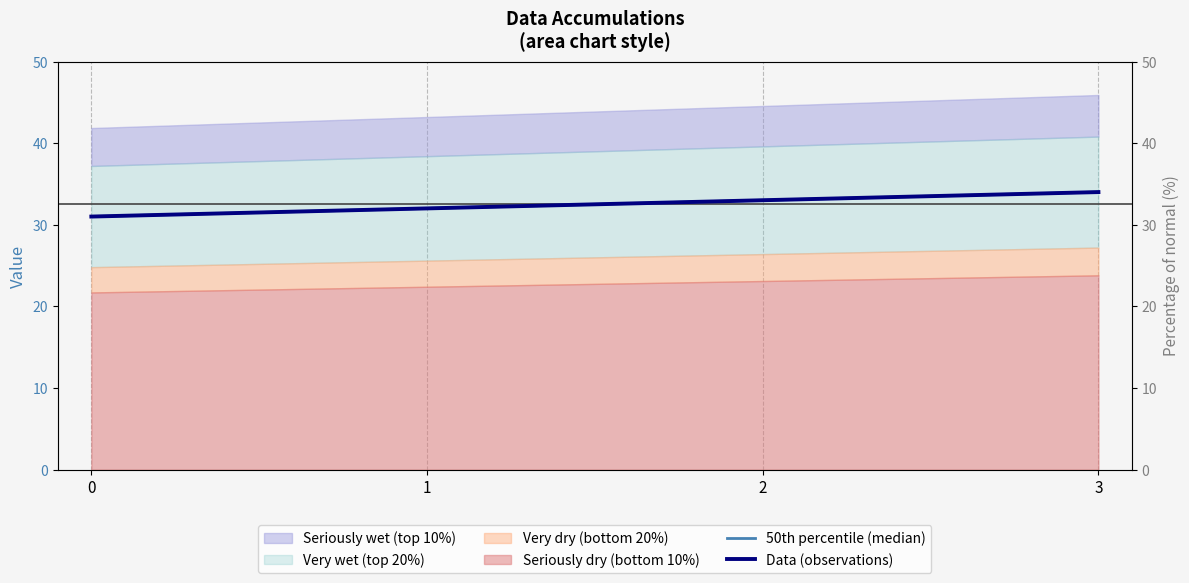

The value of 50th percentile (median) at 3 is 34. True or false?

True